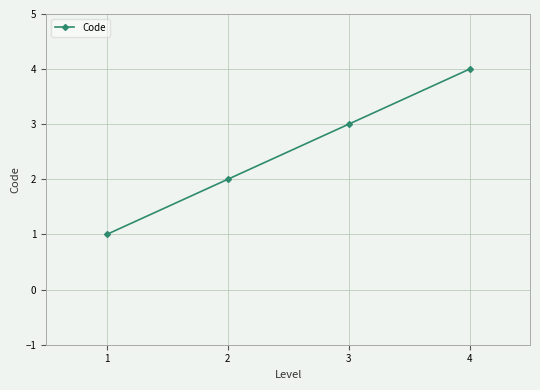

List the labels in order of value, smallest first.

1, 2, 3, 4